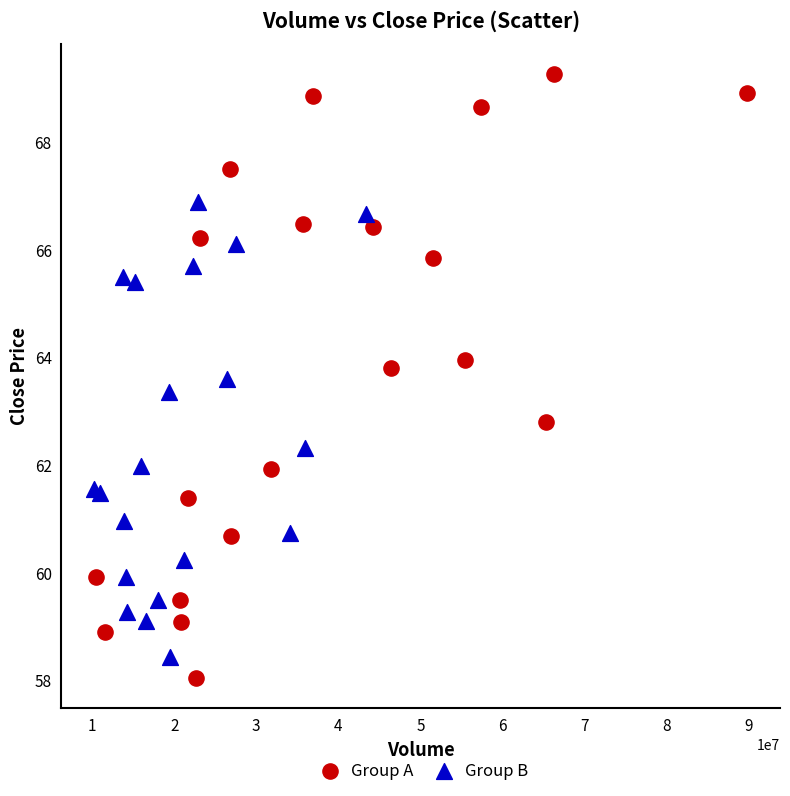

Which series reaches the maximum Y coordinate?

Group A